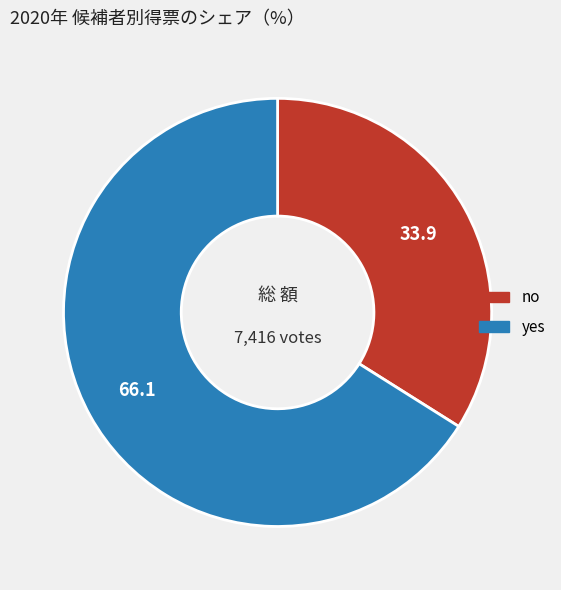

Which category accounts for the majority?

yes